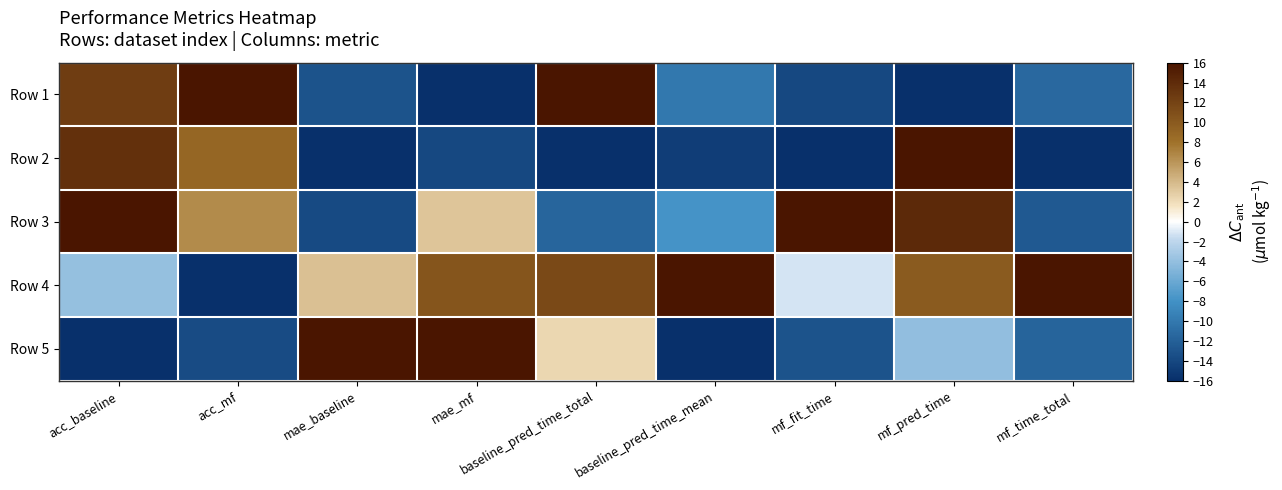

Count the number of data series in this chart.

5